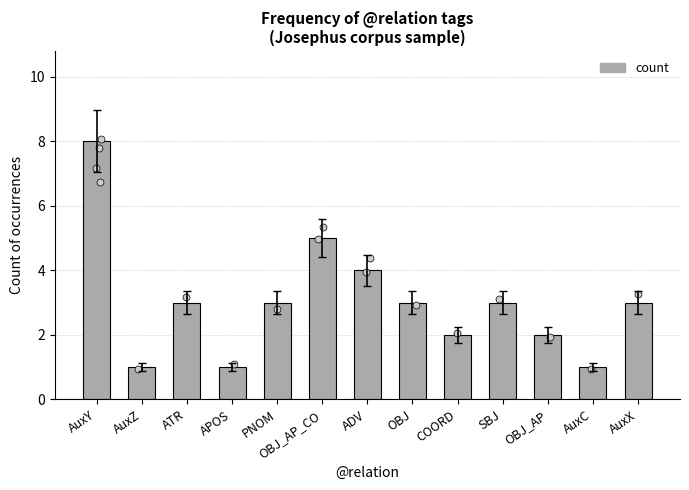

Approximately how many times larger is the value at PNOM compared to AuxZ?

3.0